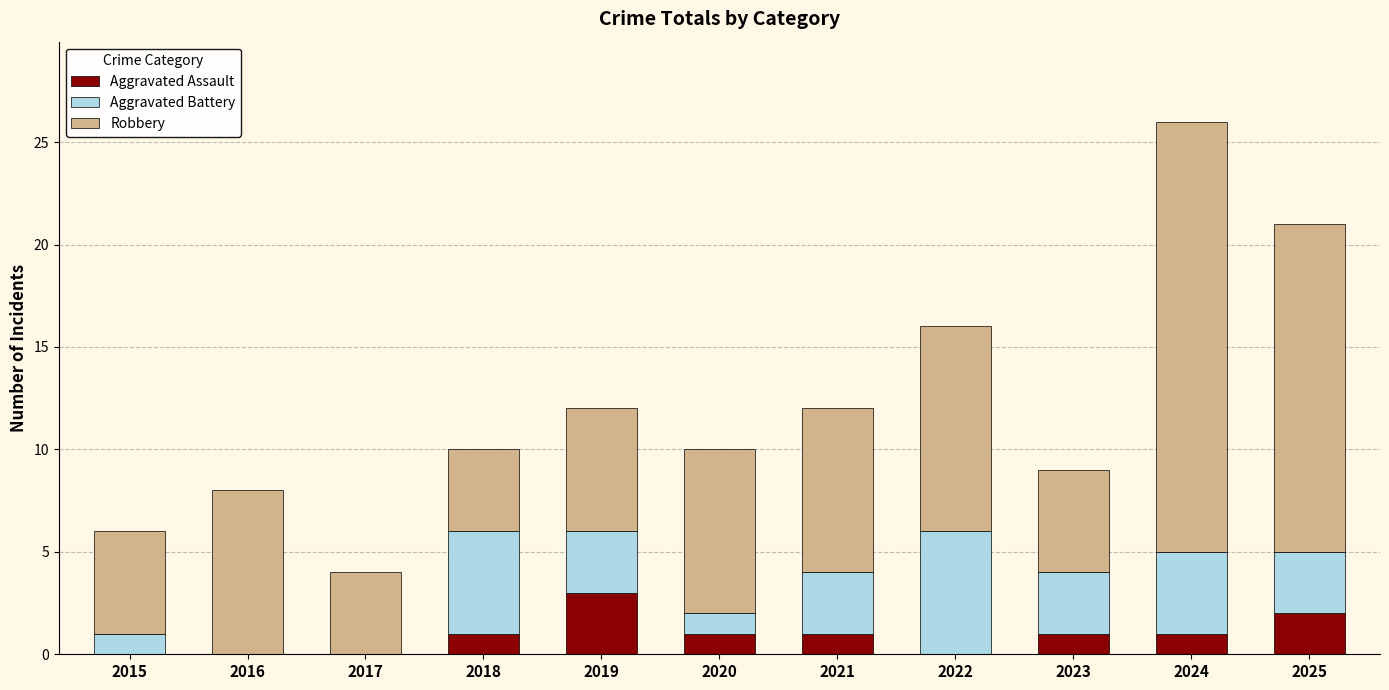

At which label does Aggravated Assault reach its peak?

2019